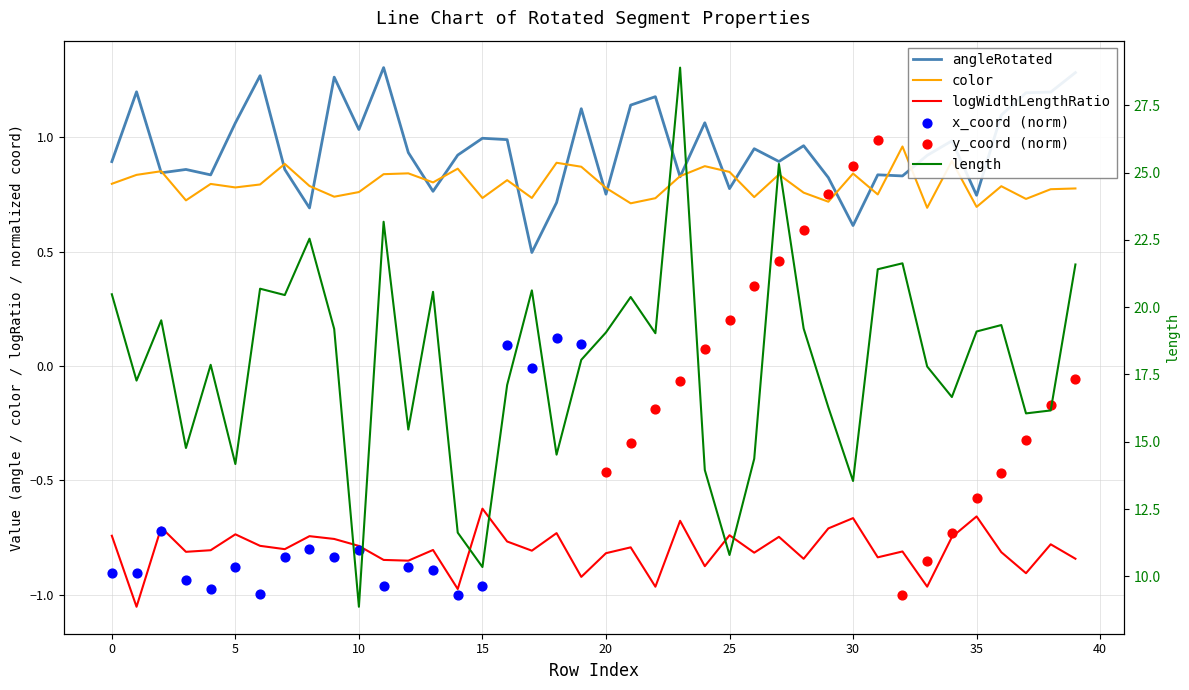

At how many categories does at least one series exceed 3?

40